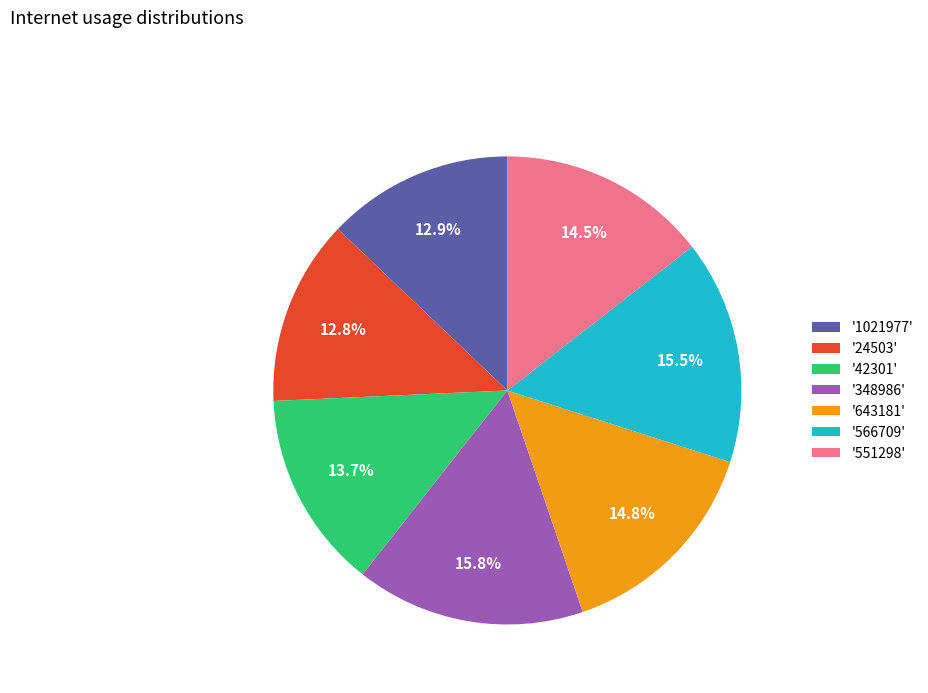

Combined, do '42301' and '1021977' account for over 50%?

No